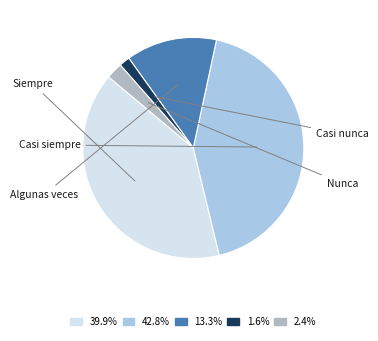

Does any single category account for the majority?

No